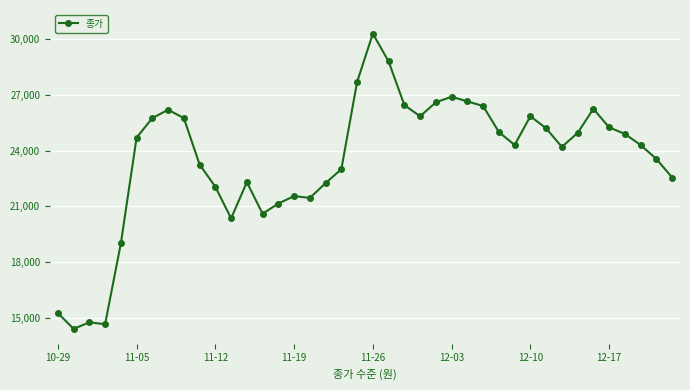

What is the value of the 11th point from the left?

22050